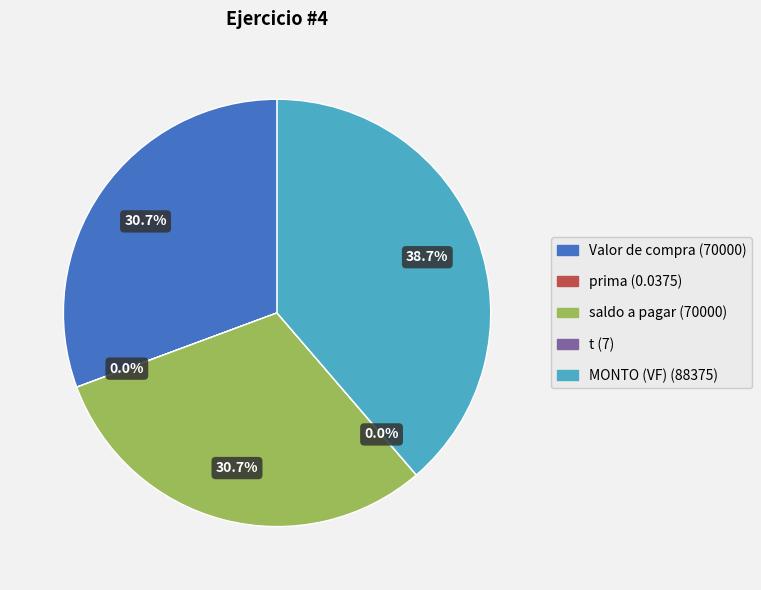

What percentage is the saldo a pagar slice, to the nearest percent?

31%